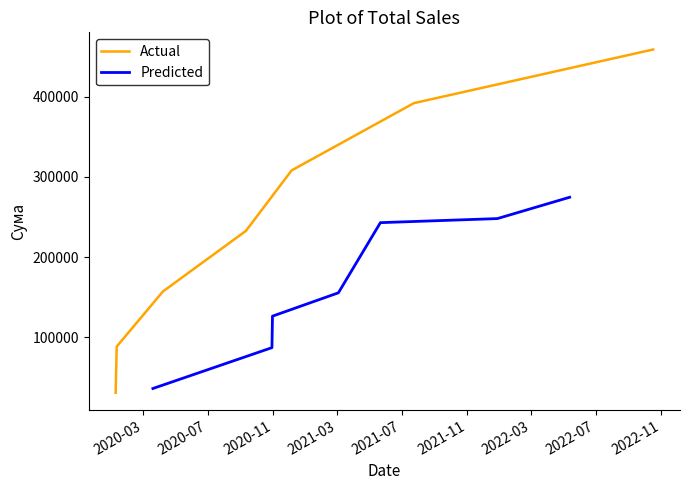

Which series has the largest total across all categories?

Actual